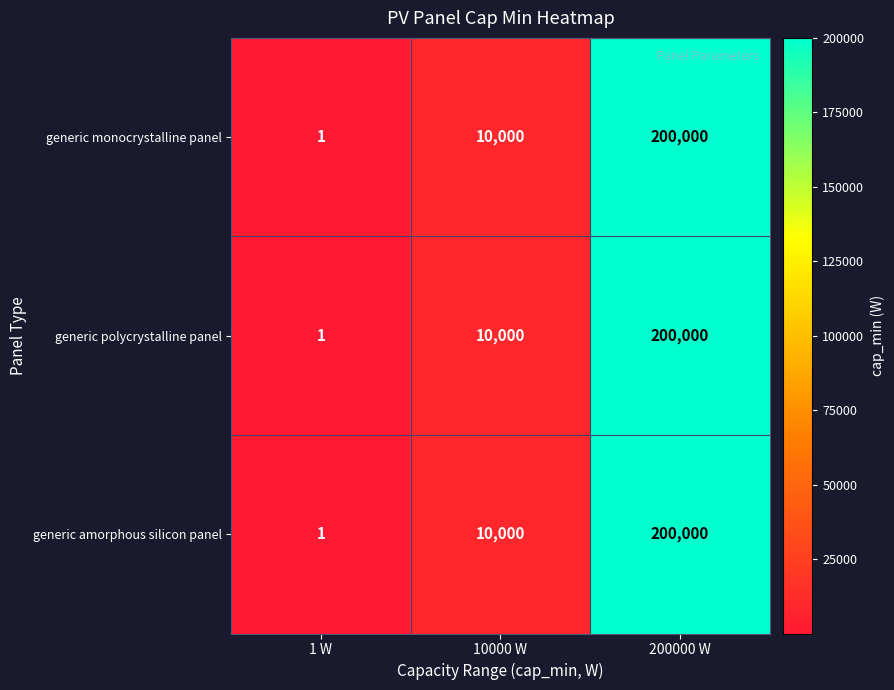

How many data points does each series have?

3